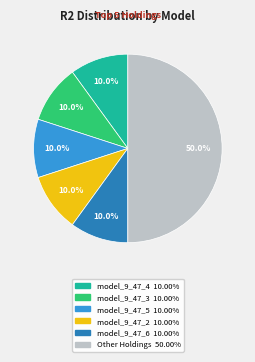

Count the number of slices in the pie.

6